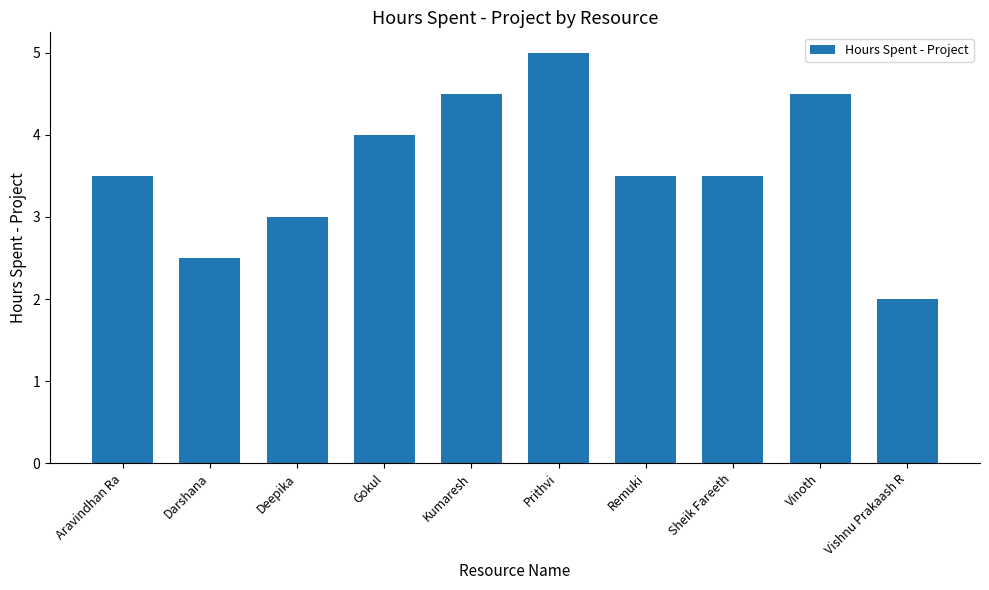

Where does the data first go above 3?

Aravindhan Ra